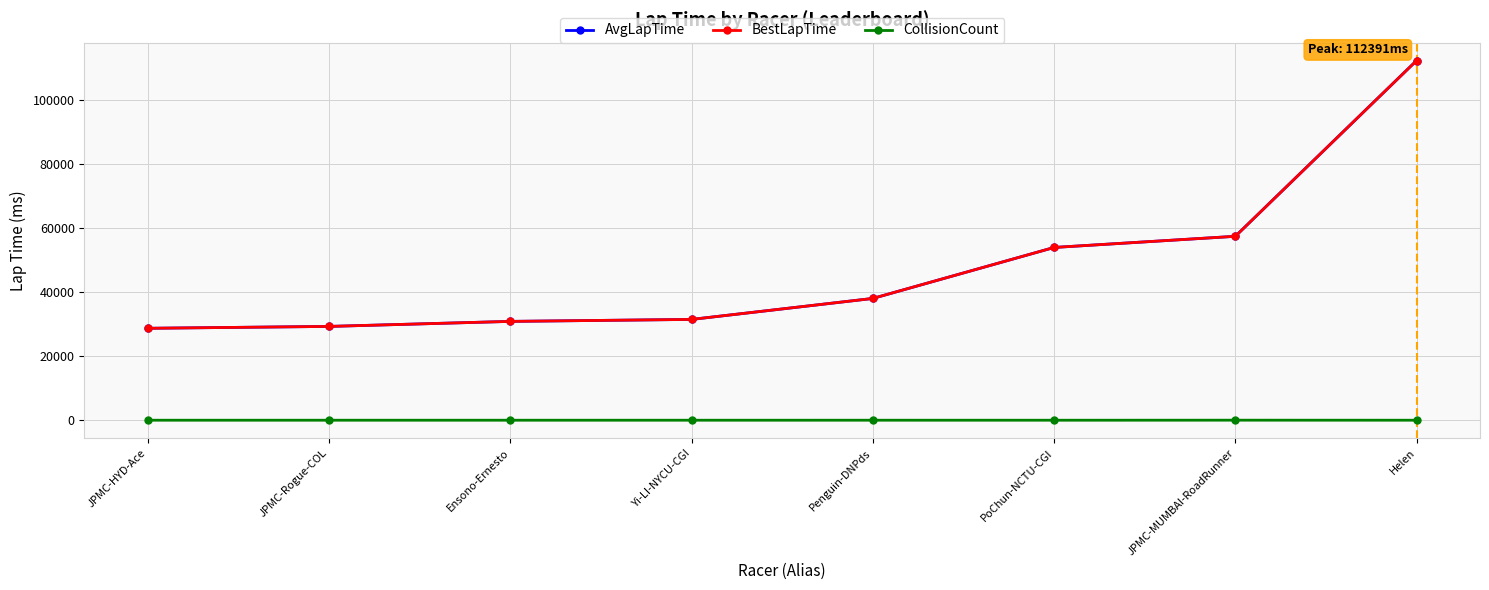

Is it true that CollisionCount equals 7 at Helen?

False